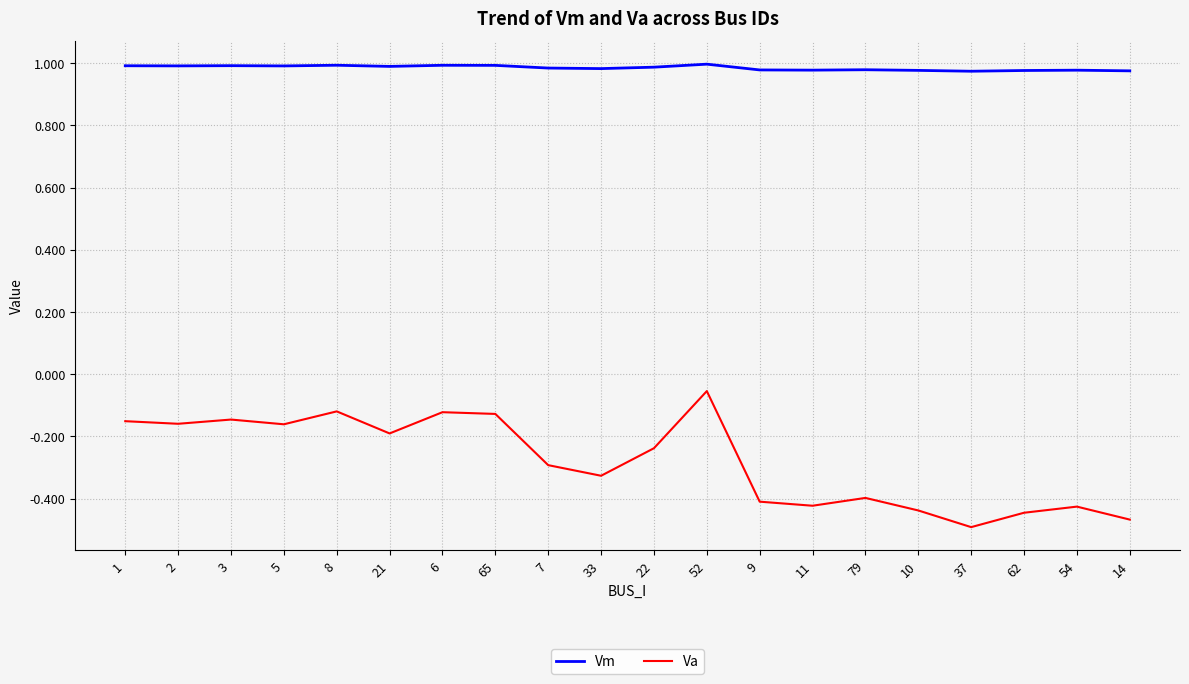

Which series has the largest total across all categories?

Vm